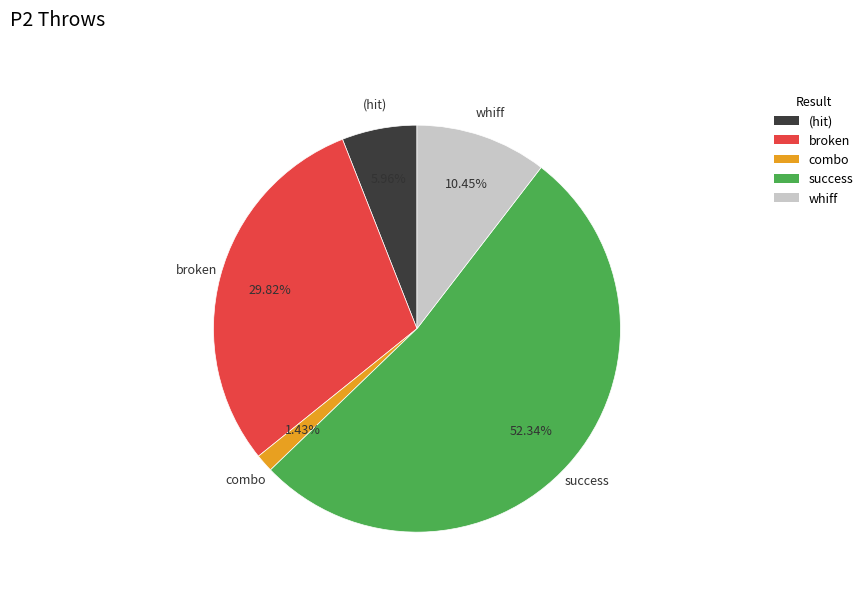

Which slice is the smallest?

combo